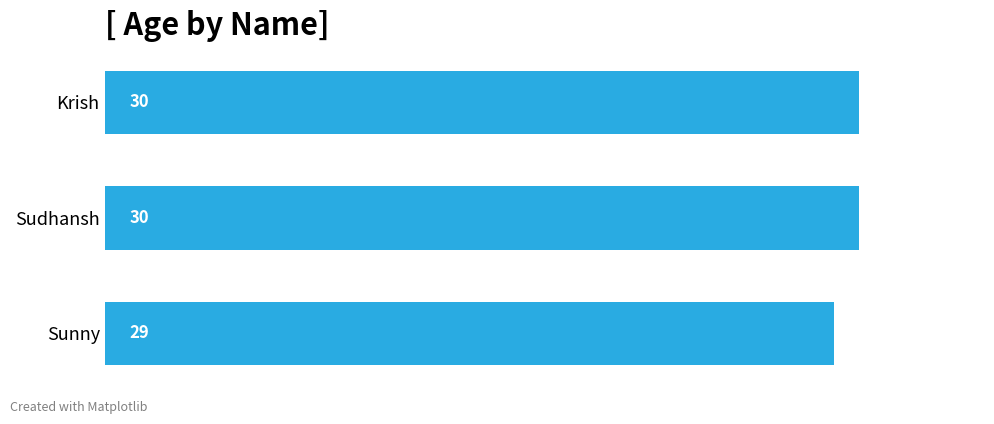

What is the ratio of the value at Sudhansh to the value at Sunny?

1.0